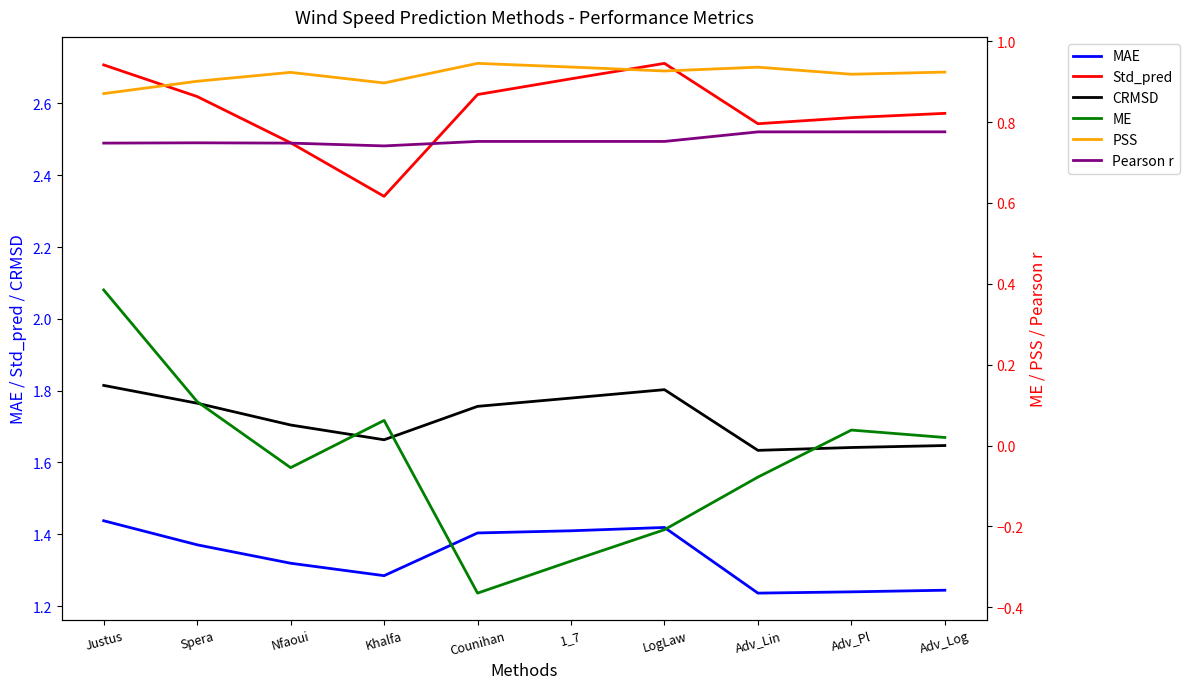

What is the value of the Std_pred point at the 6th from the left?

2.7